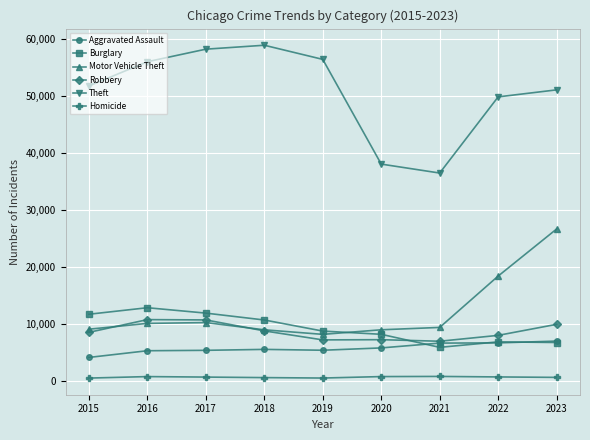

Which category has the lowest value in the Aggravated Assault series?

2015